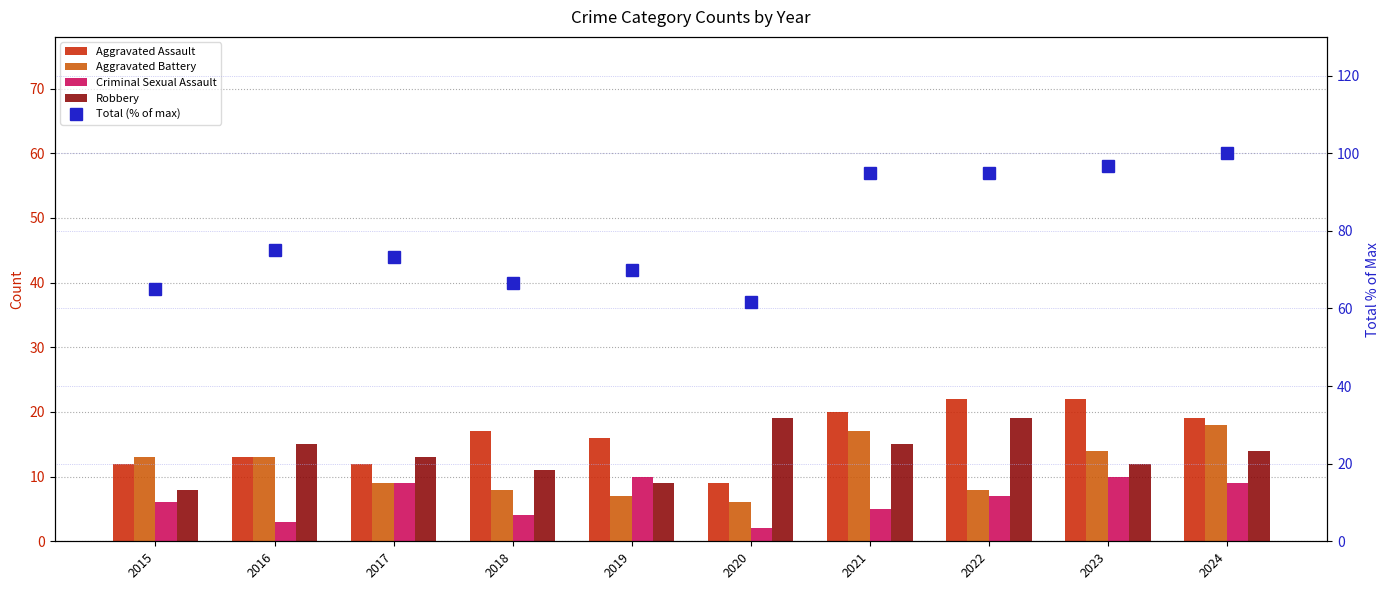

What is the sum of the Aggravated Assault values at 2023 and 2020?

31.0